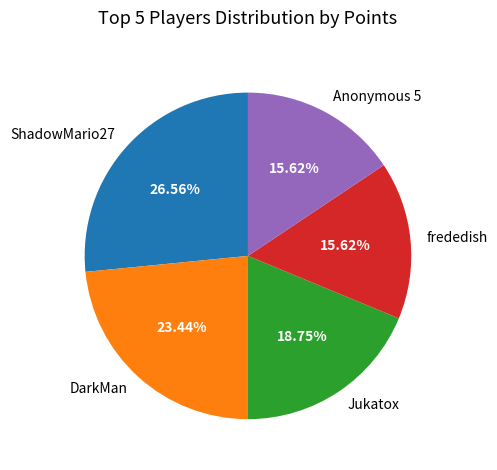

Do Jukatox and frededish together represent more than half of the pie?

No